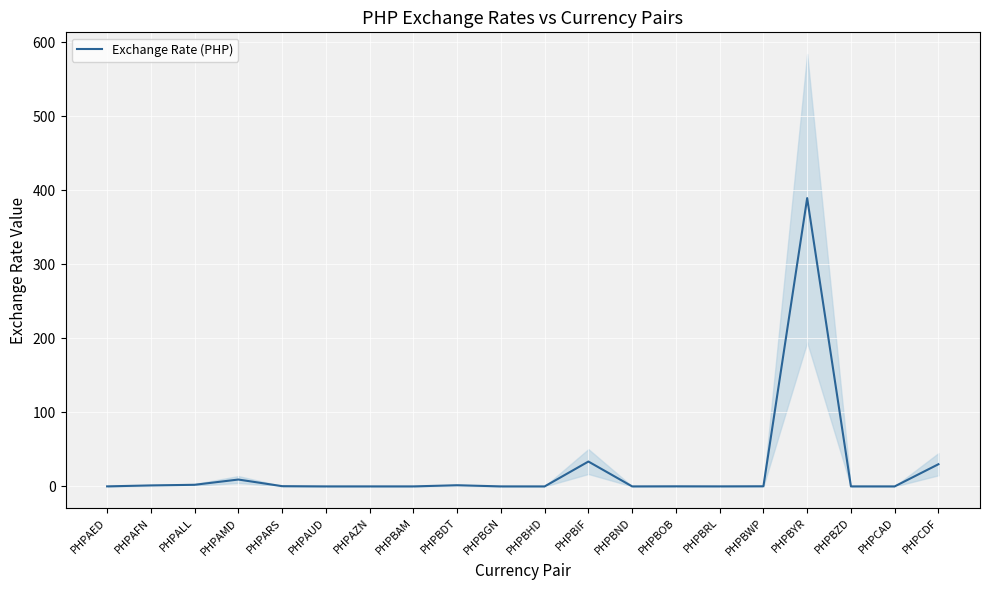

Rank the categories by value from lowest to highest.

PHPBHD, PHPCAD, PHPAUD, PHPBND, PHPBAM, PHPBGN, PHPAZN, PHPBZD, PHPBRL, PHPAED, PHPBOB, PHPBWP, PHPARS, PHPAFN, PHPBDT, PHPALL, PHPAMD, PHPCDF, PHPBIF, PHPBYR